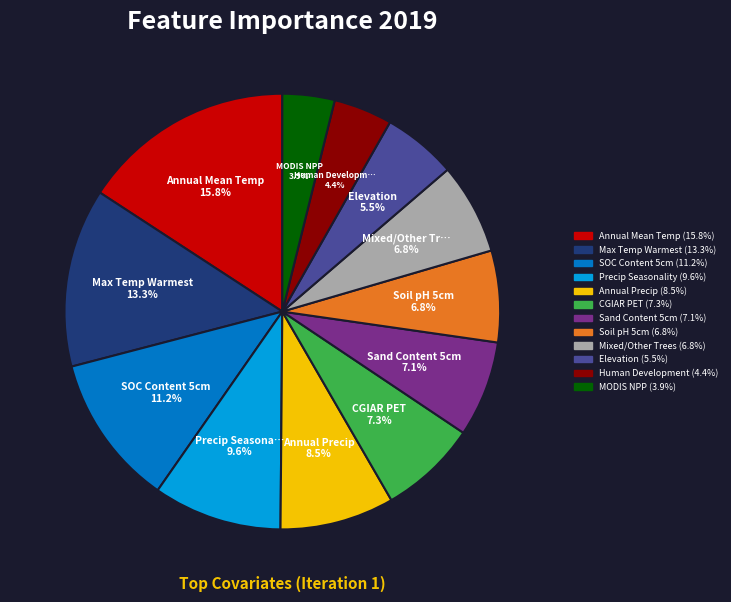

Is there a majority slice in this chart?

No